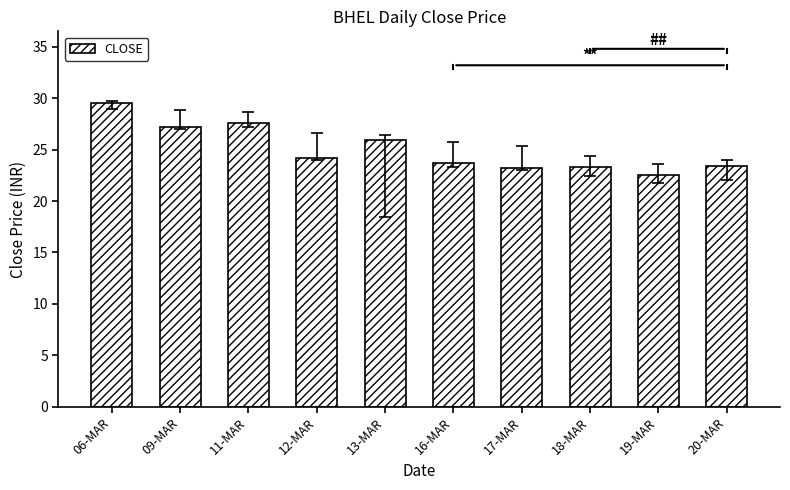

Which category has the lowest value across all series?

19-MAR